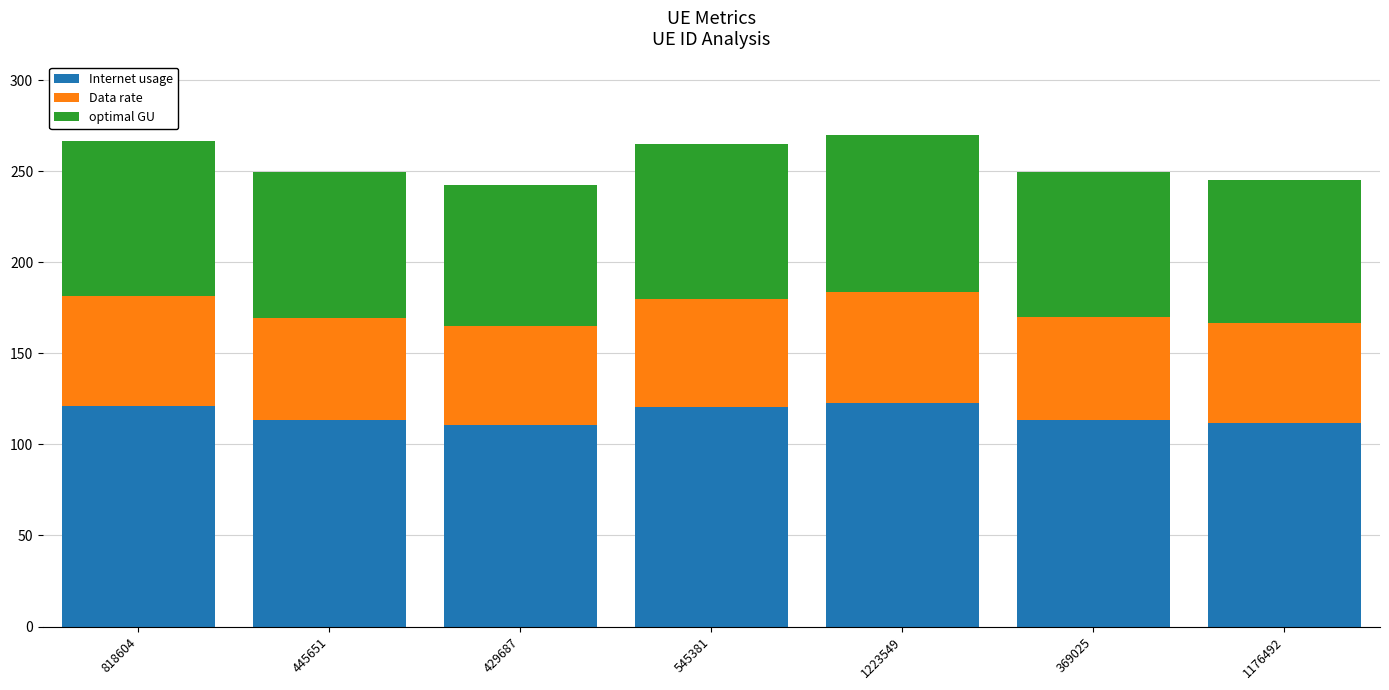

What is the difference between the Internet usage values at 545381 and 445651?

7.0